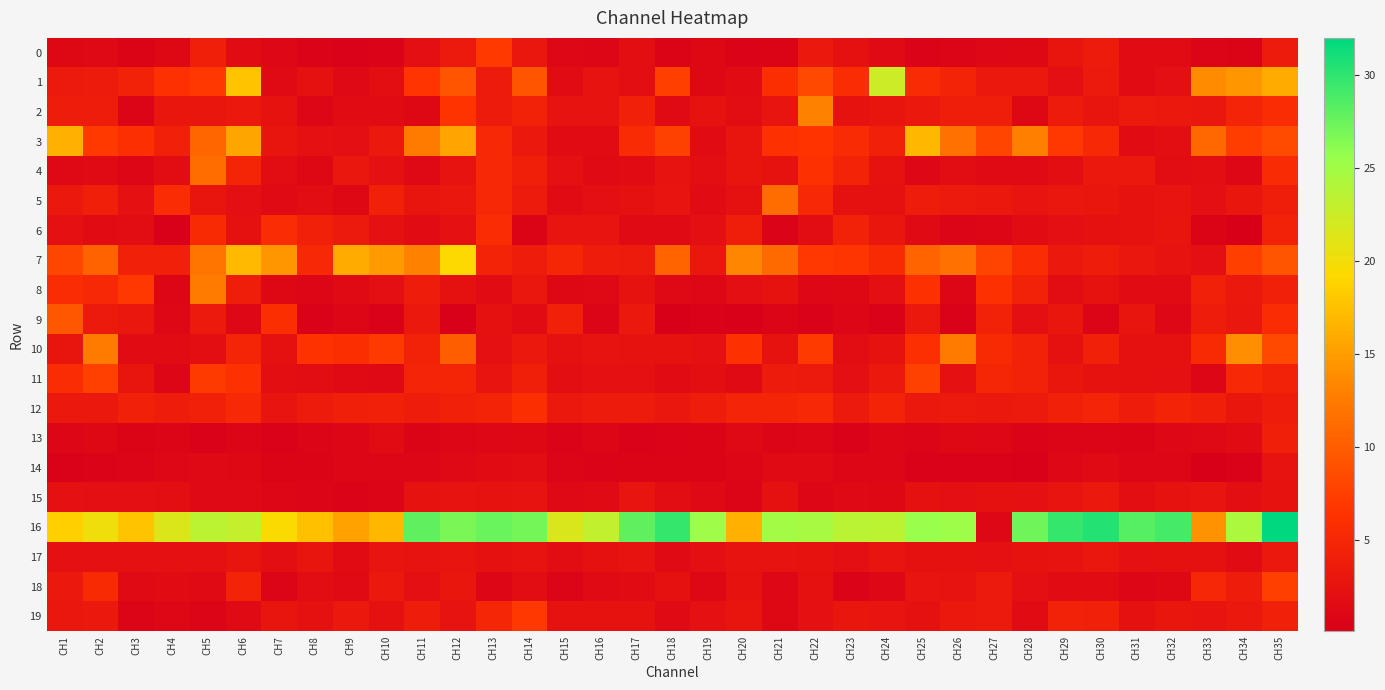

Which series has the largest range (max minus min)?

16